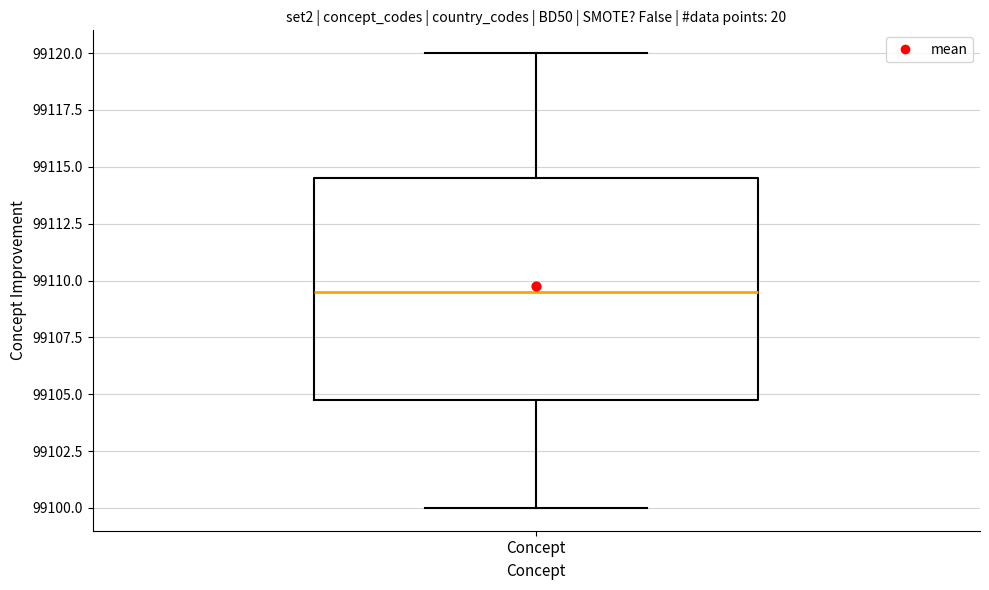

Transcribe this box plot: give where the median line is, the range the box spans, and where the two whiskers end, as read against the y-axis. The values are not printed on the chart, so give them approximately, as read against the axis.

median 99109.5, box 99105.0 to 99114.5, whiskers 99100.0 to 99120.0